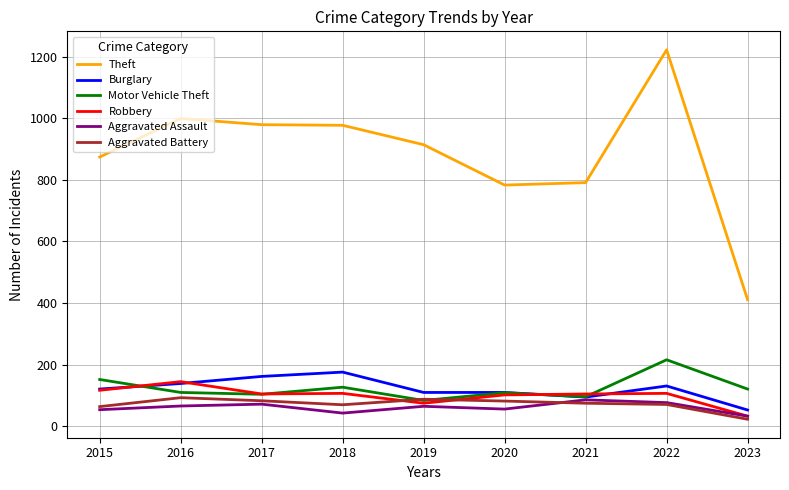

Where is the first local maximum for Robbery?

2016